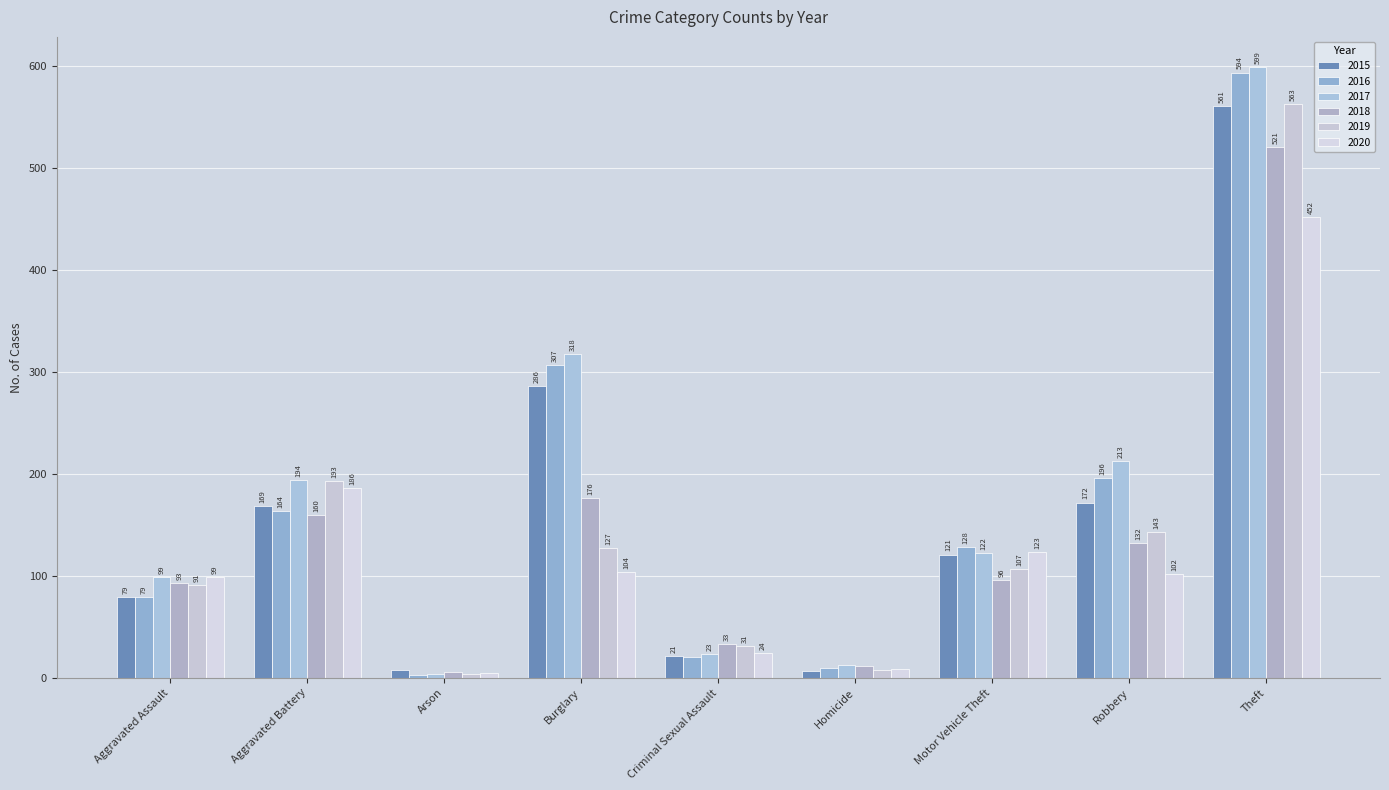

At which label does 2016 first exceed 128?

Aggravated Battery